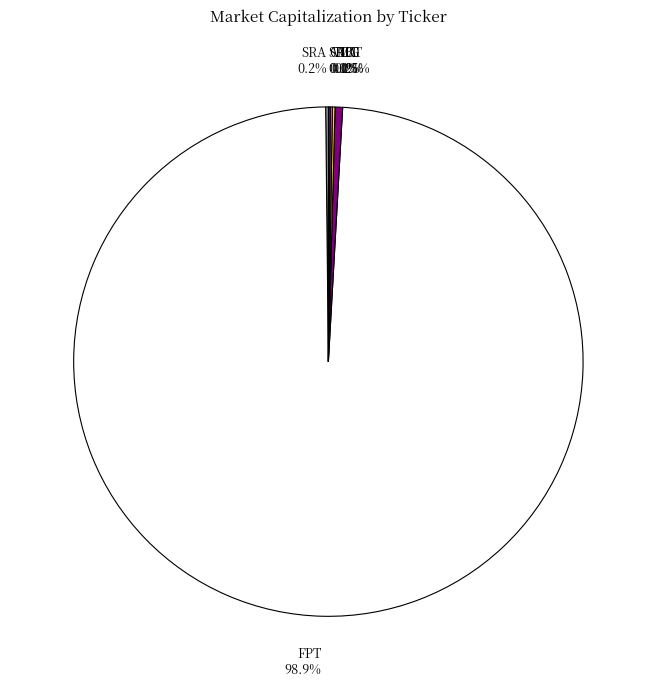

Is there any slice that represents more than half of the pie?

Yes